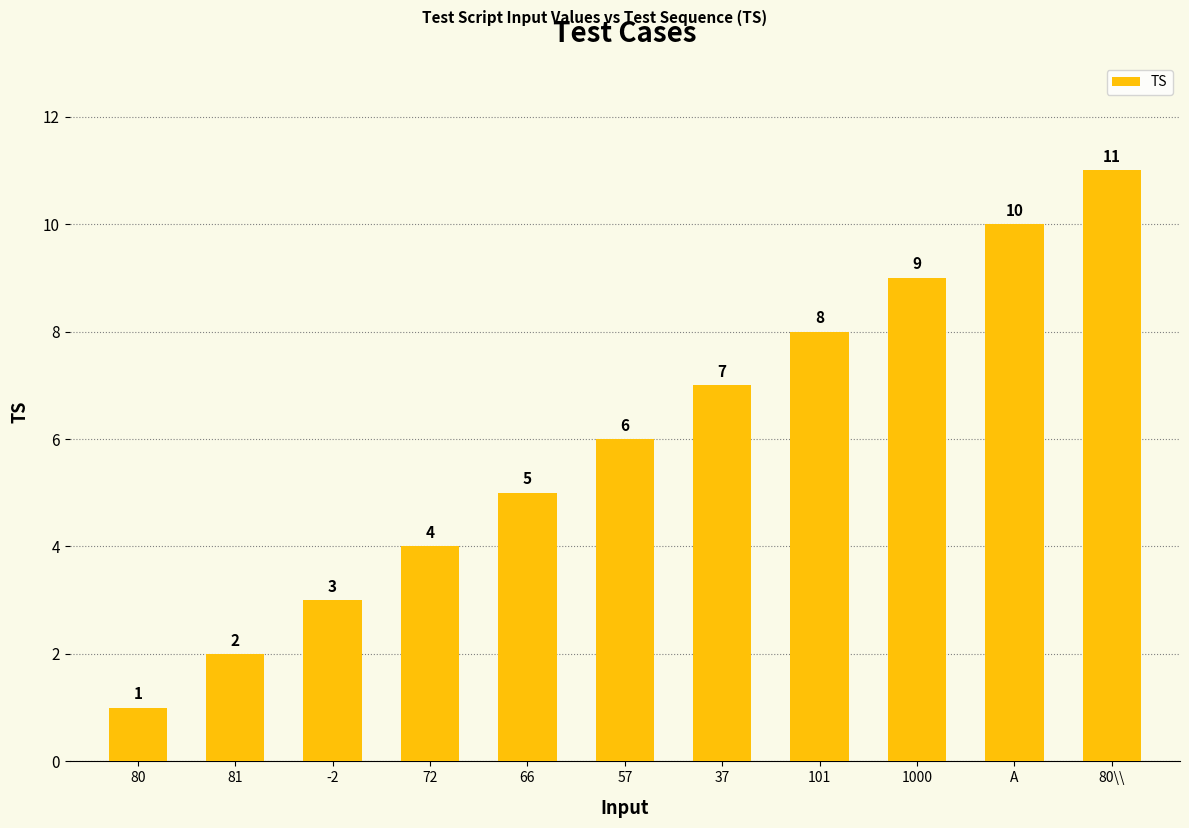

What is the value of the 7th bar from the left?

7